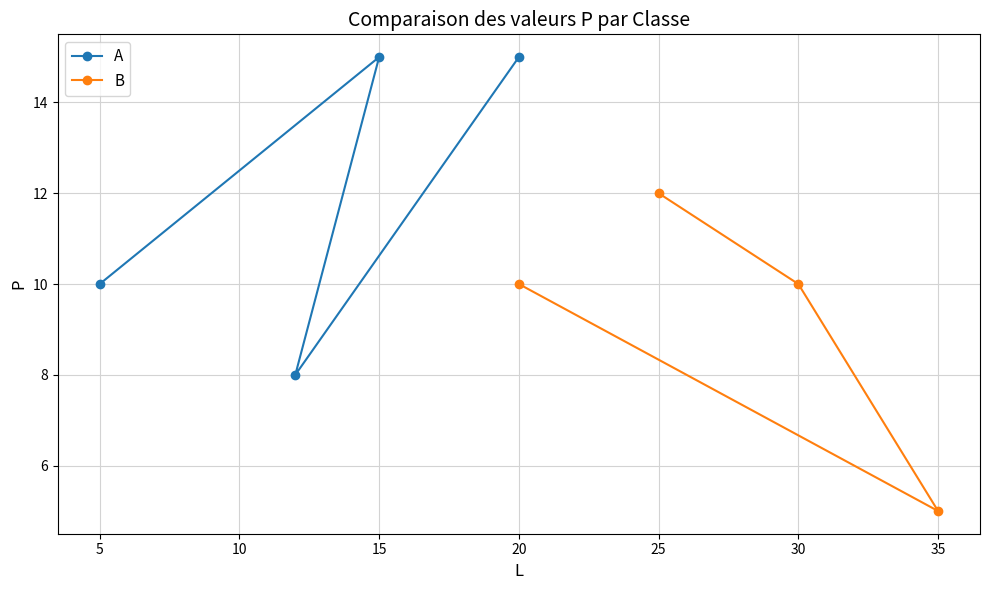

What is the difference between the maximum and minimum values in the A series?

7